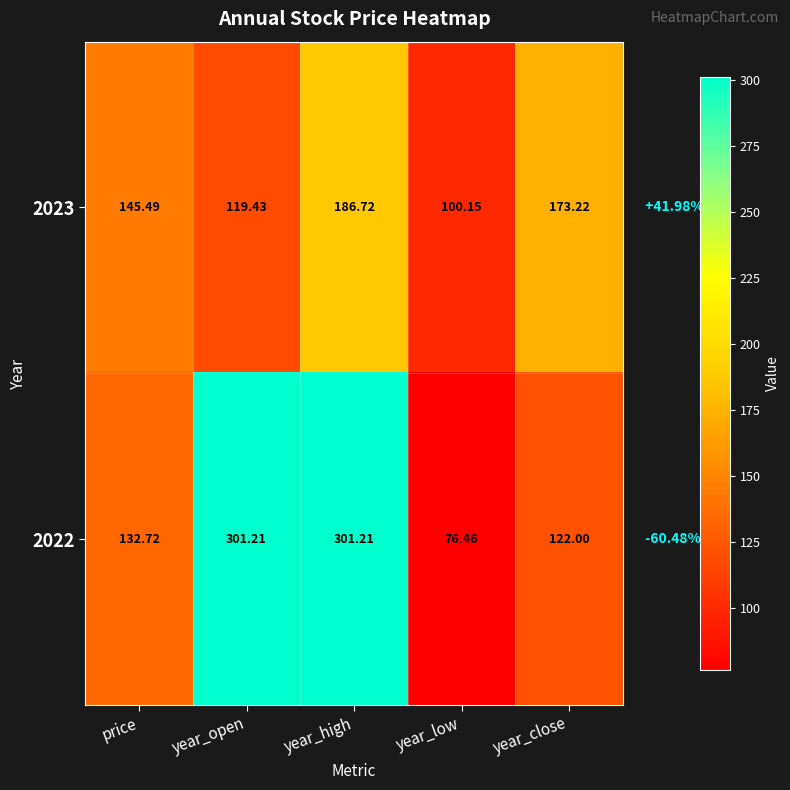

At which category does the chart reach its minimum across all series?

year_low